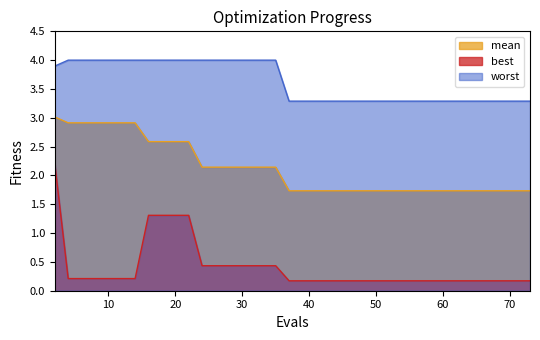

What is the sum of all worst values?

144.3